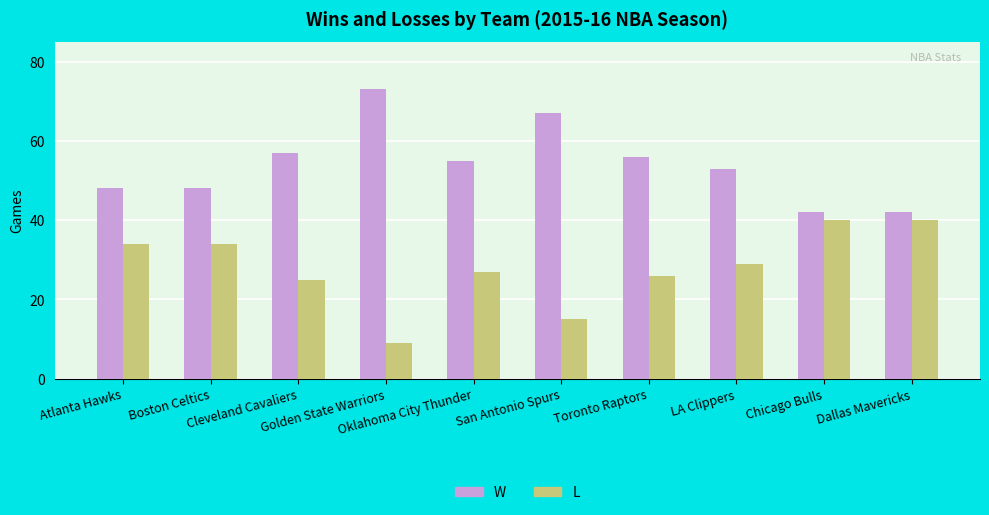

What is the highest value of the L series?

40